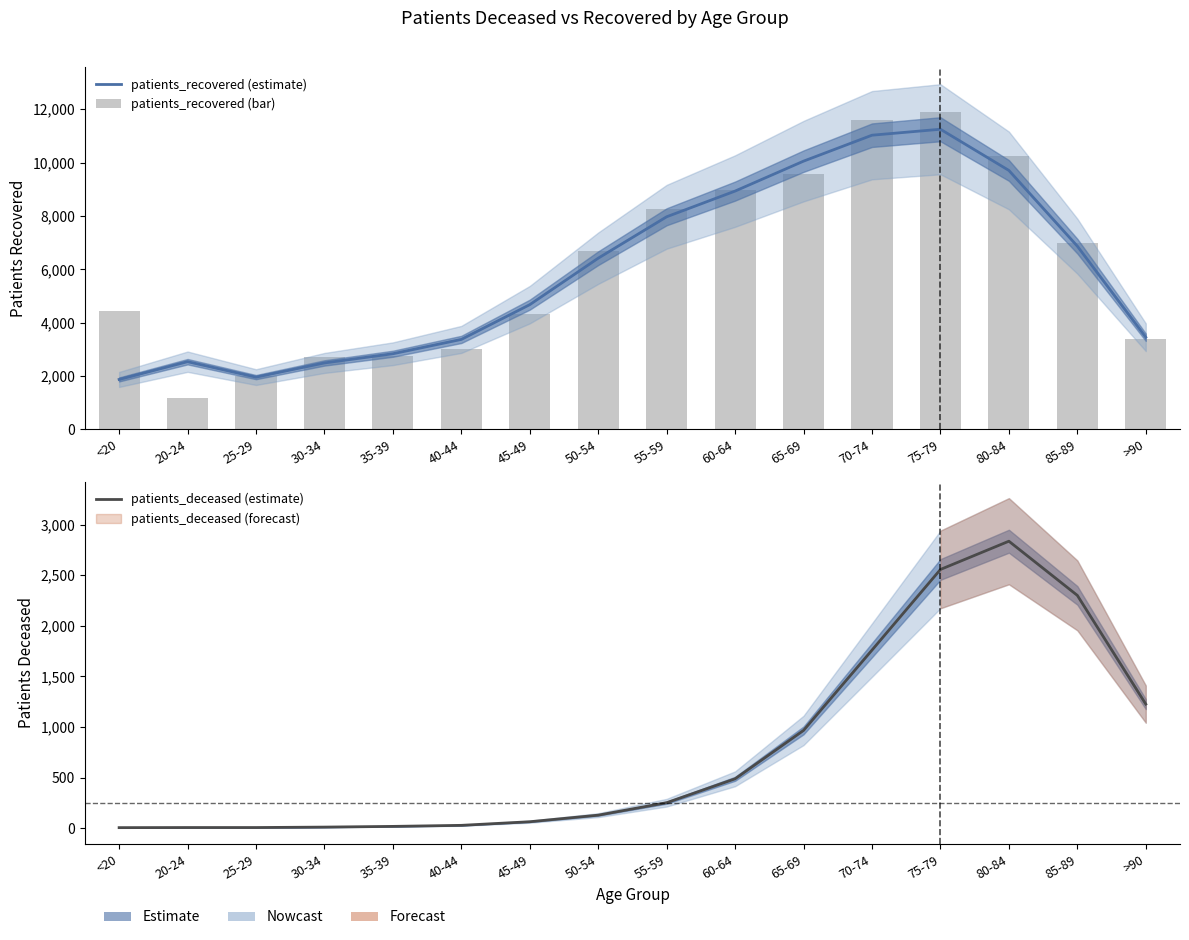

Which label corresponds to the largest value in the chart?

75-79